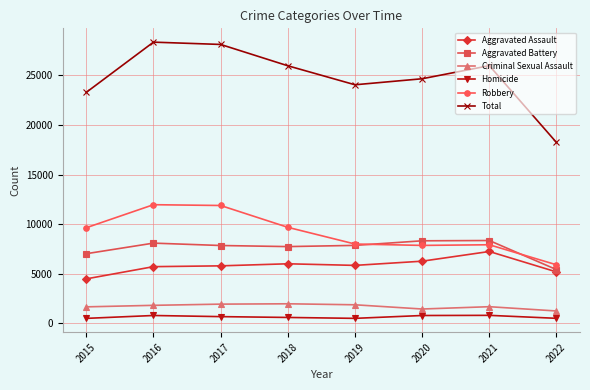

What is the sum of the Robbery values at 2022 and 2016?

17859